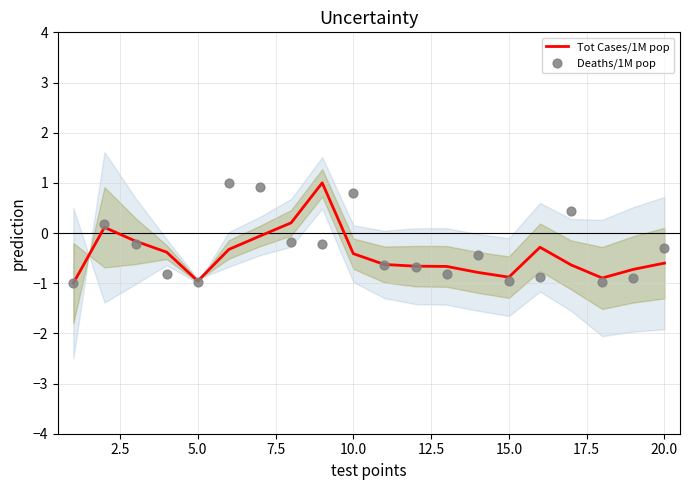

Which series has the largest Y range (max minus min)?

Tot Cases/1M pop